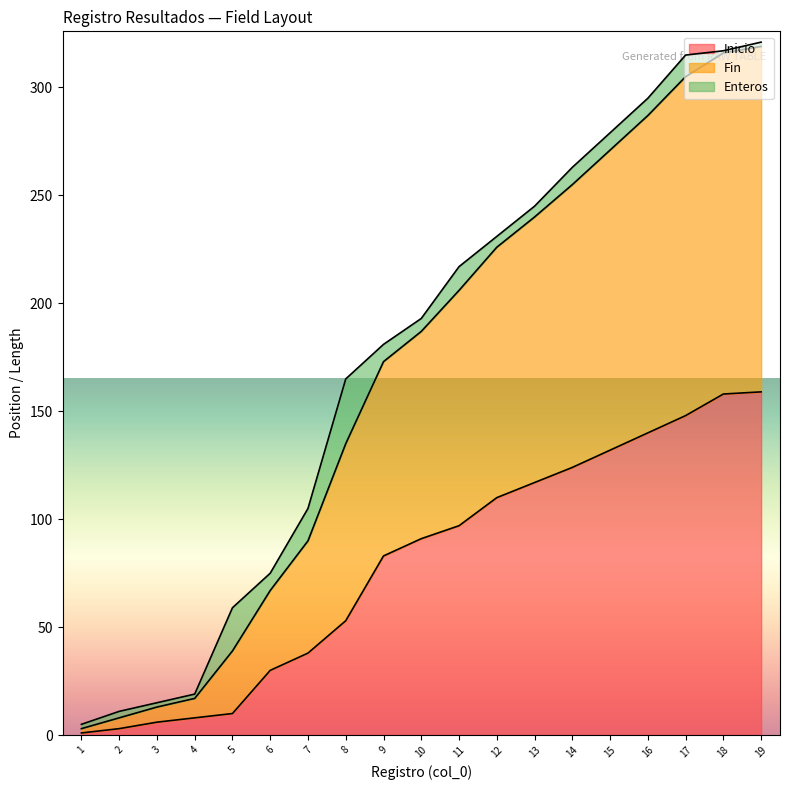

Between 7 and 18, which is larger?

18